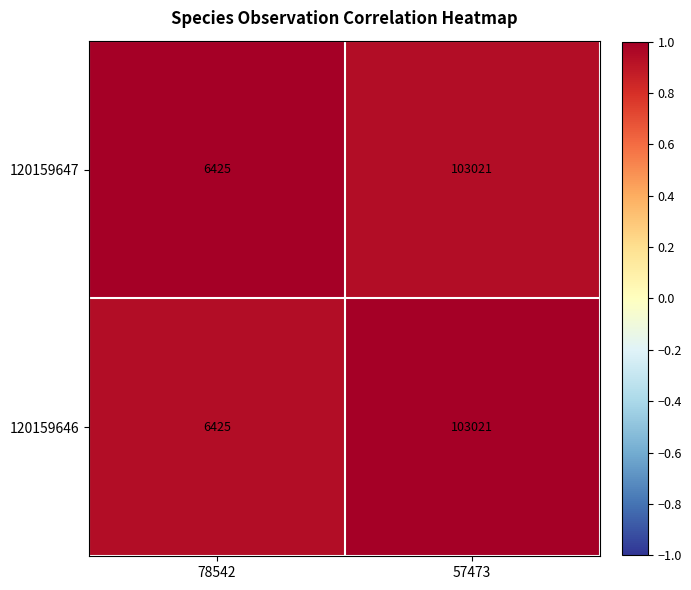

At which category does the chart reach its peak across all series?

57473